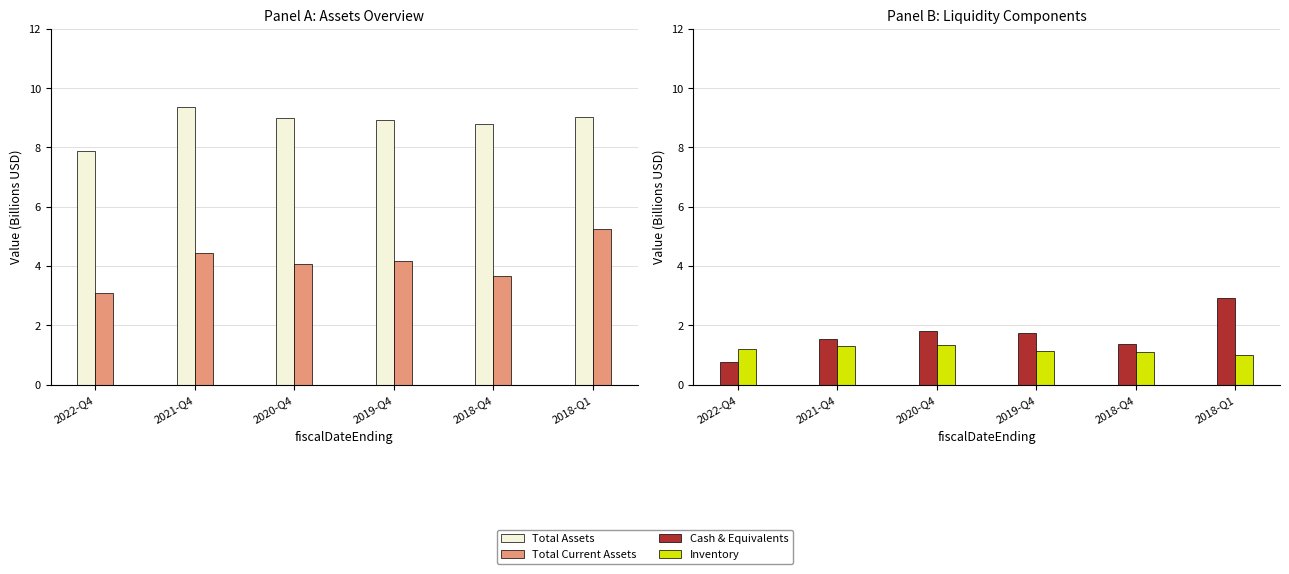

At which category is the sum across all series the highest?

2018-Q1